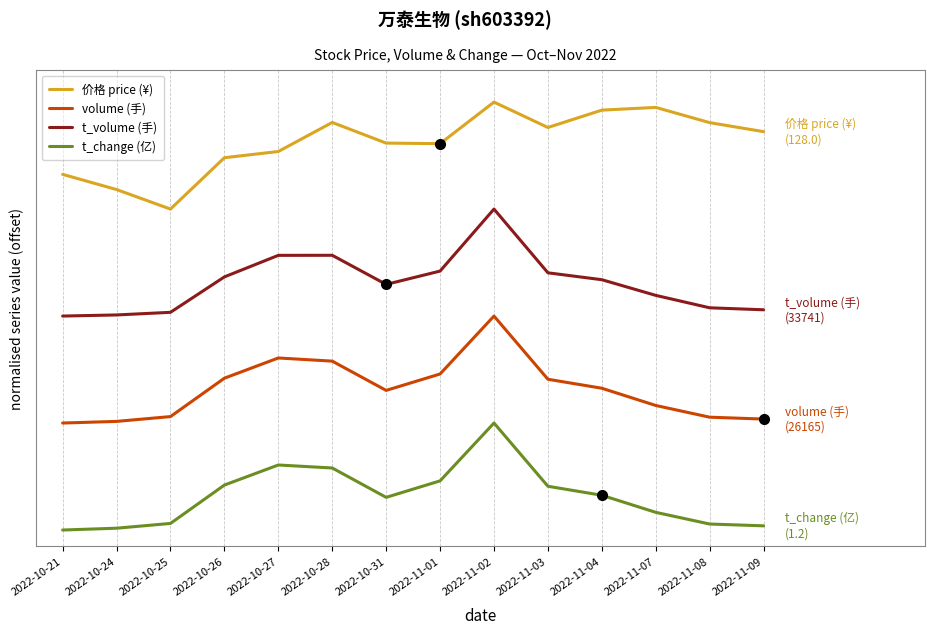

Reading left to right, list all the values displayed in this chart.

价格 price (¥): 3.3	3.2	3.0	3.5	3.5	3.8	3.6	3.6	4.0	3.8	3.9	4.0	3.8	3.7
volume (手): 1.0	1.0	1.1	1.4	1.6	1.6	1.3	1.5	2.0	1.4	1.3	1.2	1.1	1.0
t_volume (手): 2.0	2.0	2.0	2.4	2.6	2.6	2.3	2.4	3.0	2.4	2.3	2.2	2.1	2.1
t_change (亿): 0.0	0.0	0.1	0.4	0.6	0.6	0.3	0.5	1.0	0.4	0.3	0.2	0.1	0.0